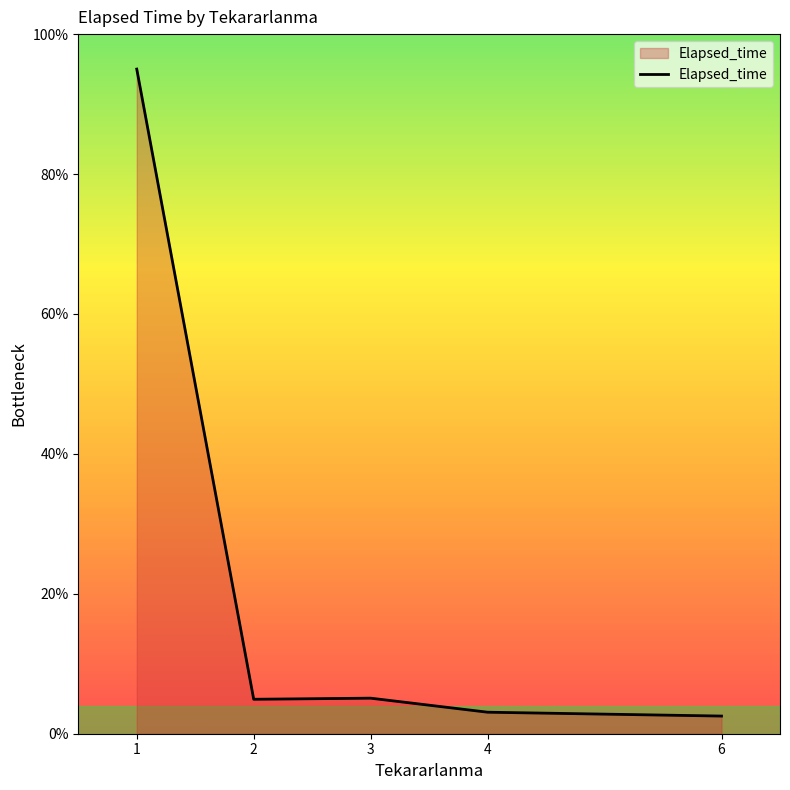

The value at 4 is 3.1. True or false?

True